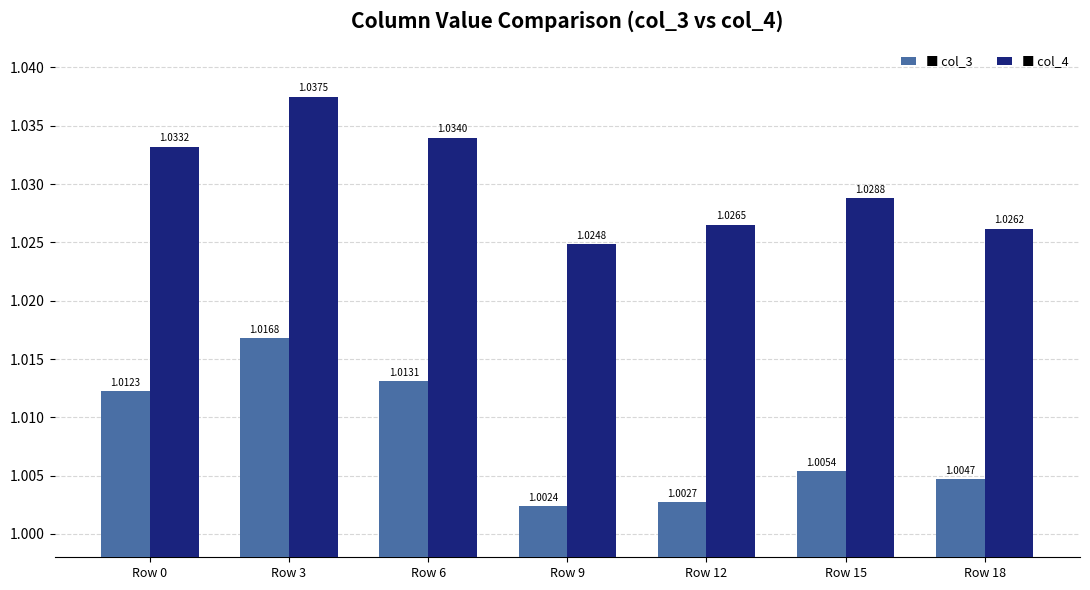

At which category is the sum across all series the highest?

Row 3